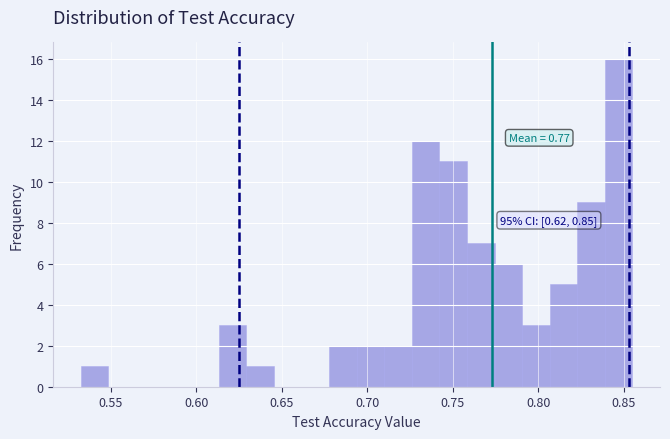

Around what value on the x-axis is the tallest bar? Give the approximate position of its centre, as read against the axis.

0.845